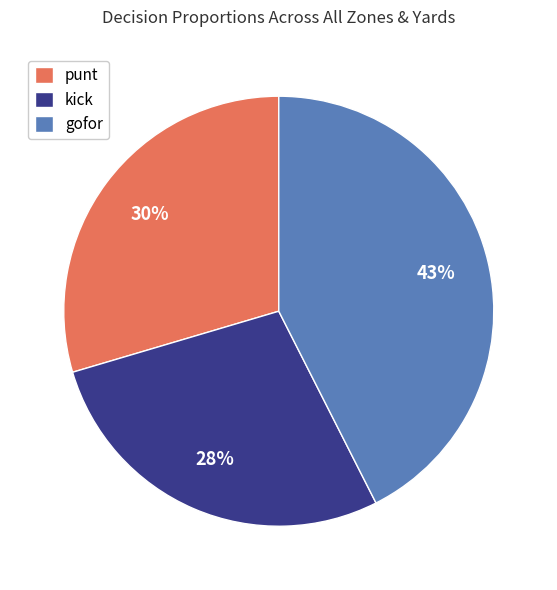

Is it true that kick is 34% of the pie?

False